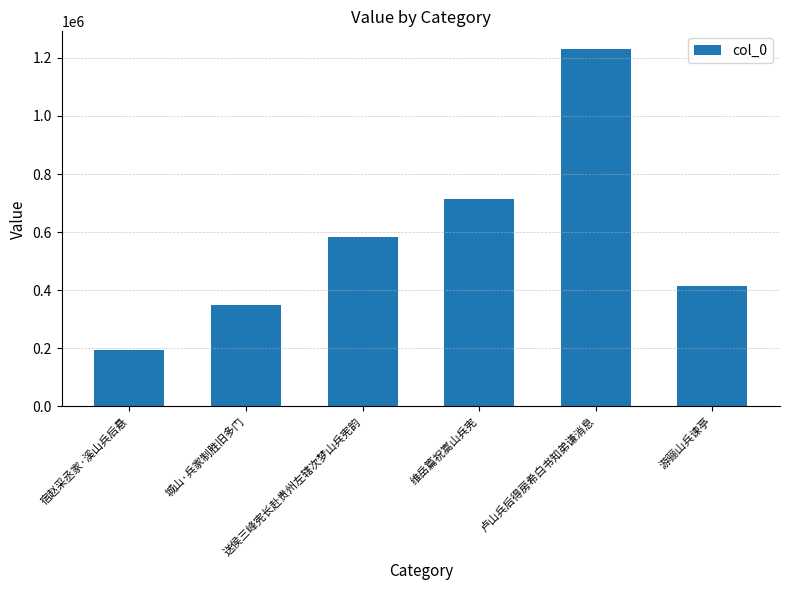

What is the value of the 1st bar from the left?

195239